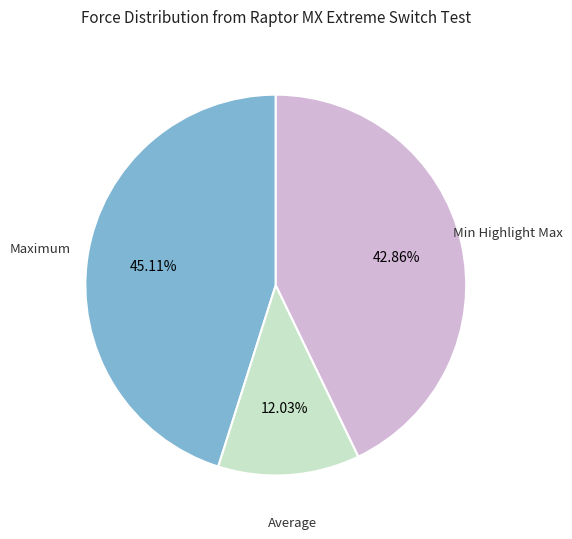

Is there any slice that represents more than half of the pie?

No